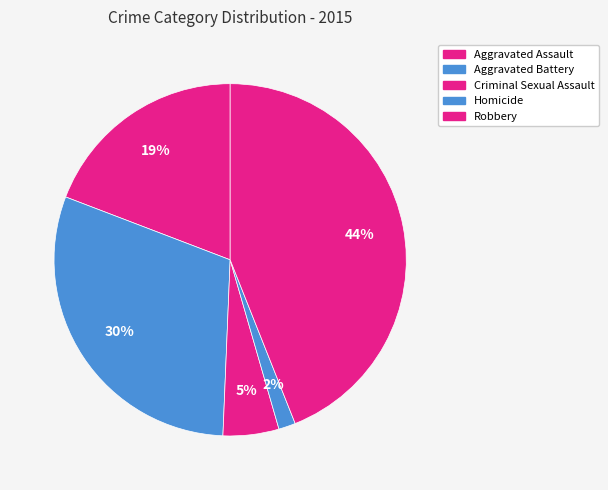

Combined, what portion of the pie is Aggravated Assault and Robbery?

63.2%